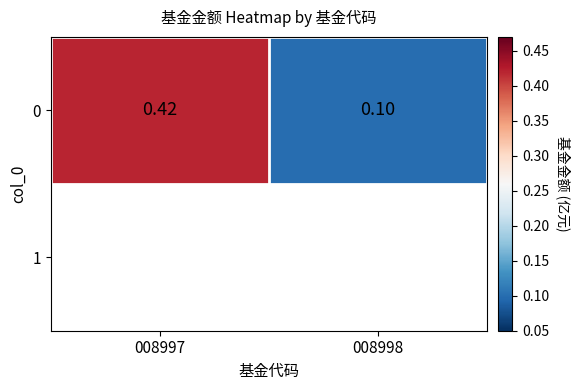

True or false: the data shows 0.2 at 008998.

False